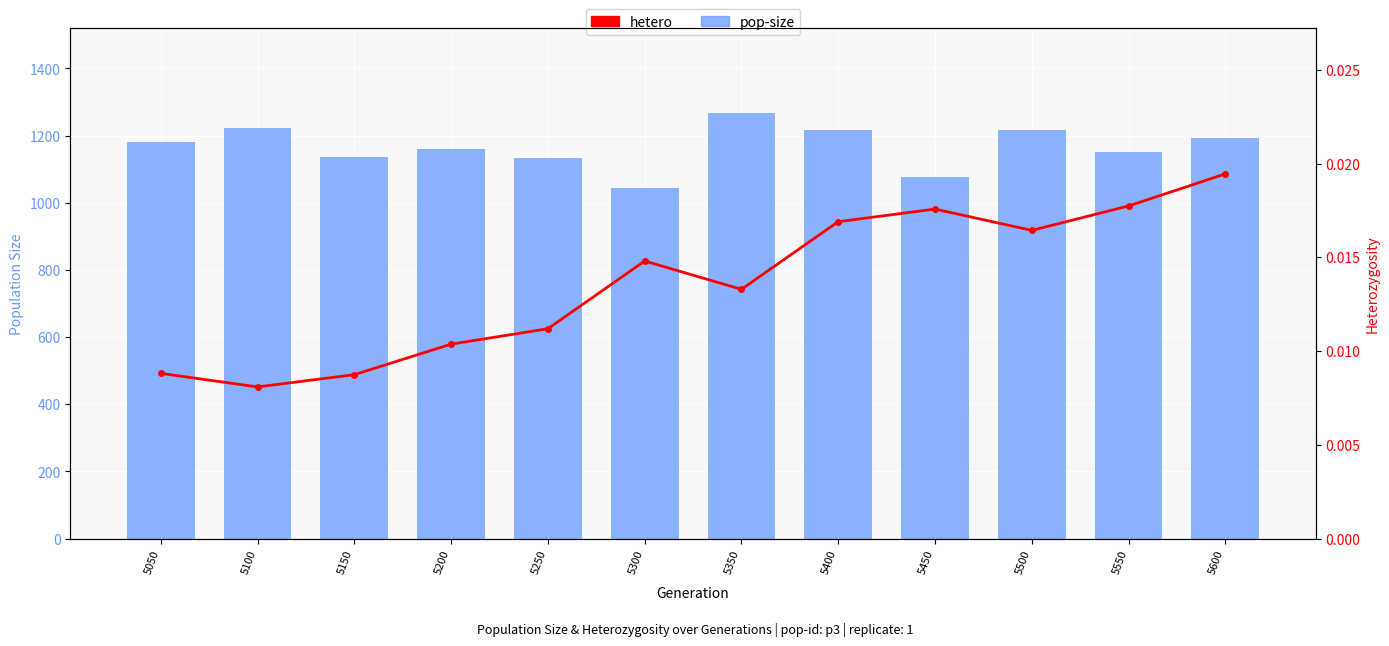

Rank the series by their average value, from lowest to highest.

hetero, pop-size